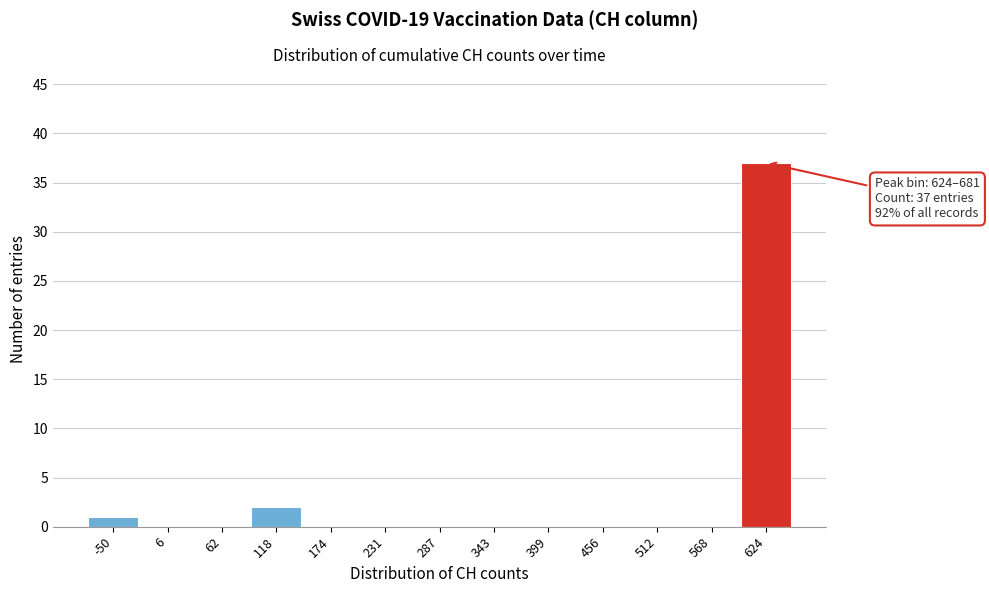

Reading left to right, transcribe all the data shown in this chart.

-50=1	6=0	62=0	118=2	174=0	231=0	287=0	343=0	399=0	456=0	512=0	568=0	624=37